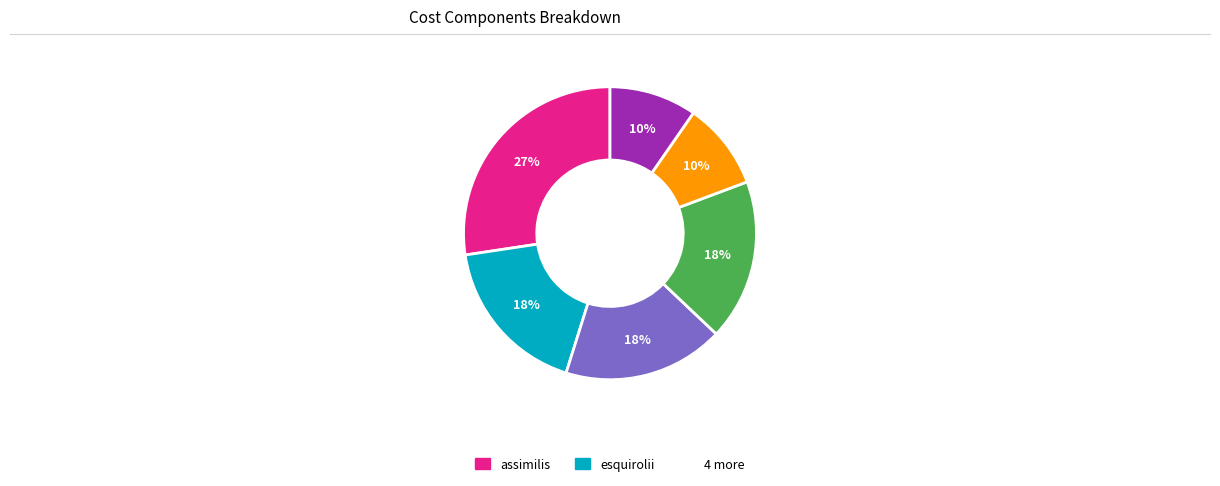

Is there any slice that represents more than half of the pie?

No